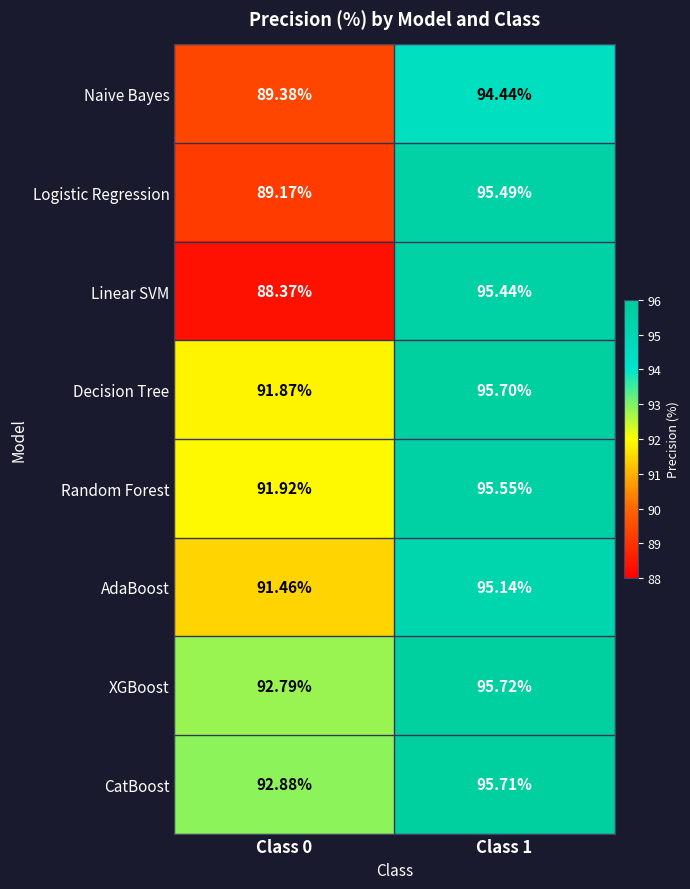

What is the spread (max minus min) of values at Class 1?

1.3